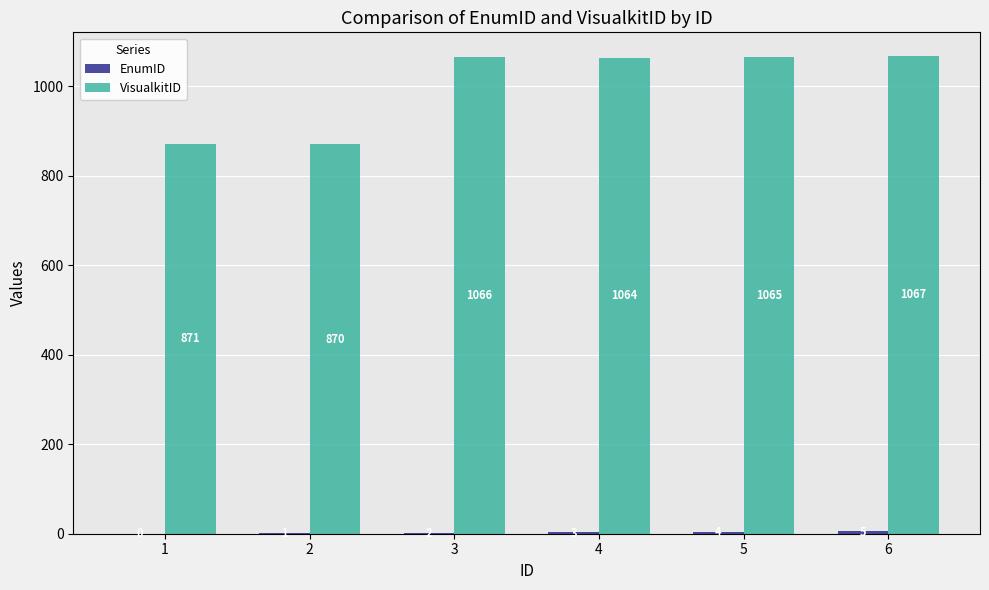

At which category is the sum across all series the highest?

6